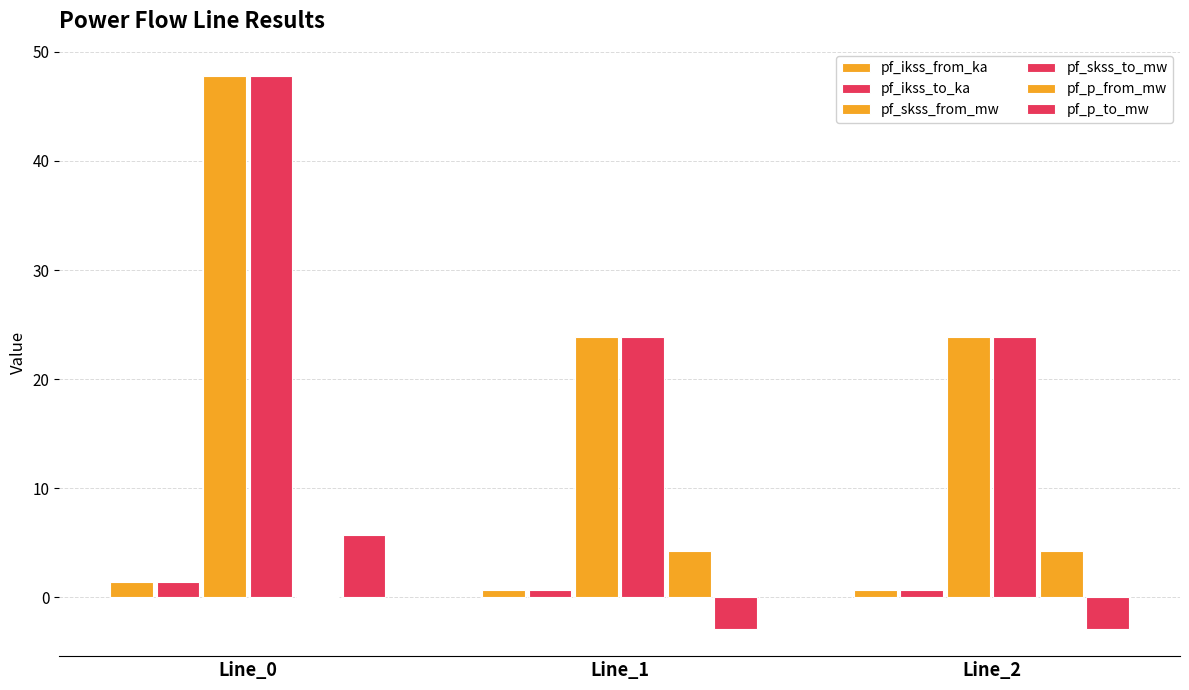

The value of pf_ikss_from_ka at Line_1 is 0.7. True or false?

True